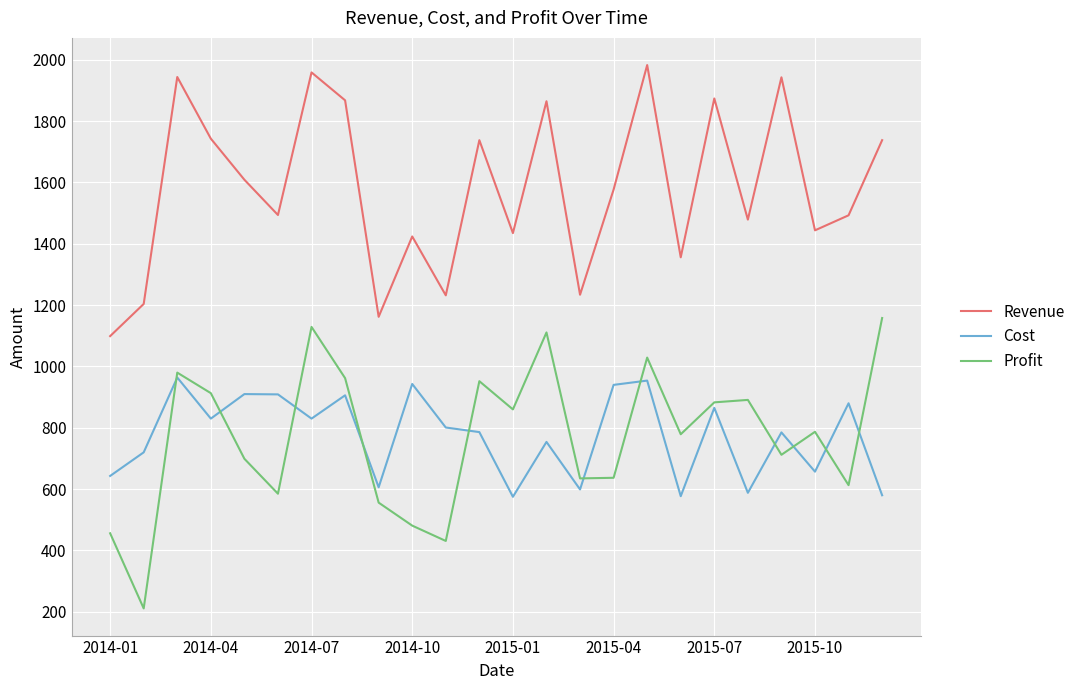

Is this an area chart (filled region under the line)?

No